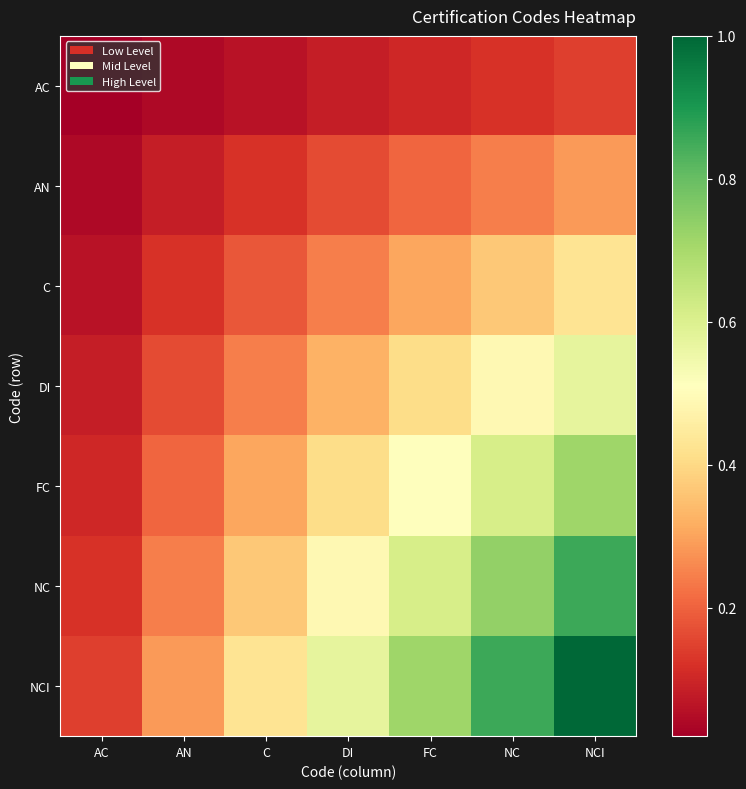

What is the total value across all series at DI?

2.3